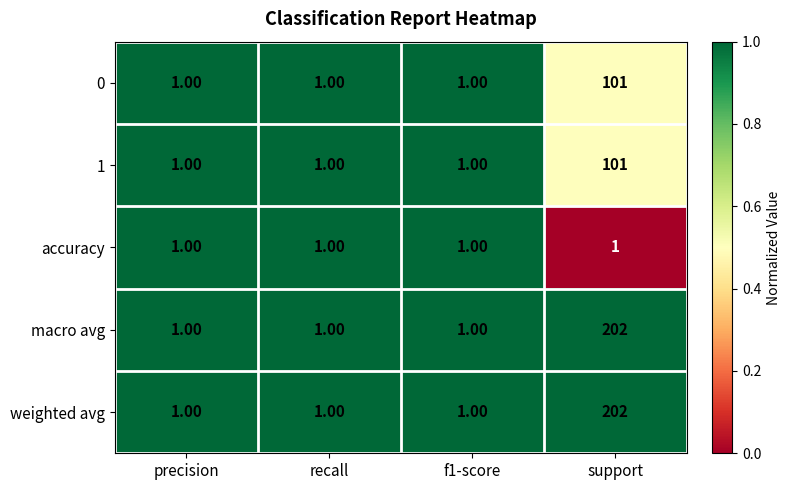

Which label corresponds to the largest value in the chart?

support